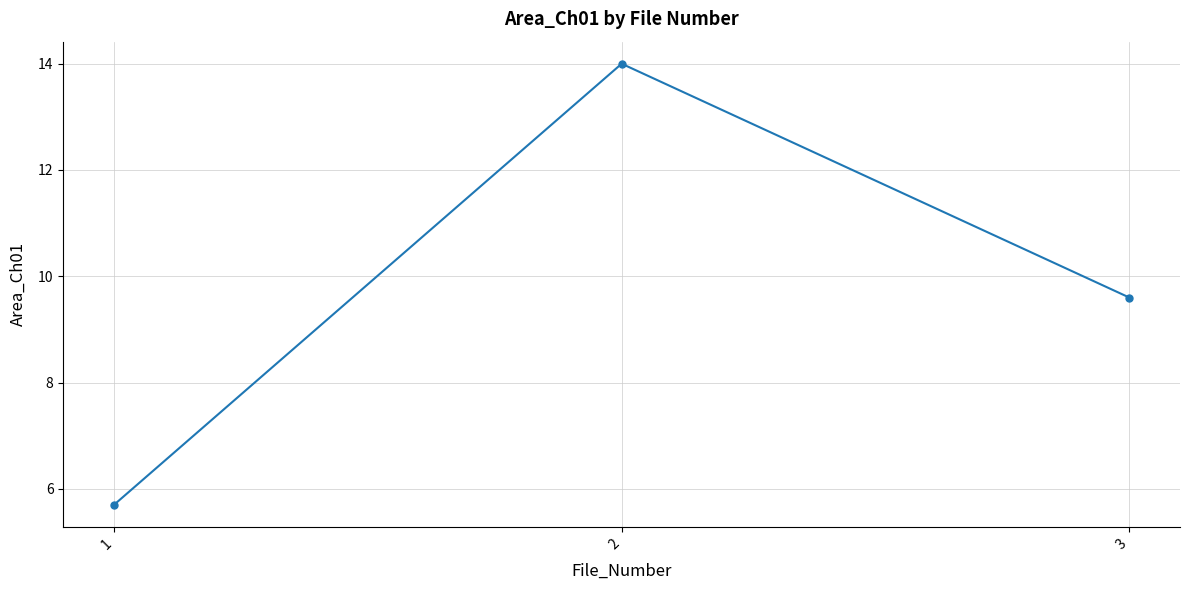

Is this an area chart (filled region under the line)?

No